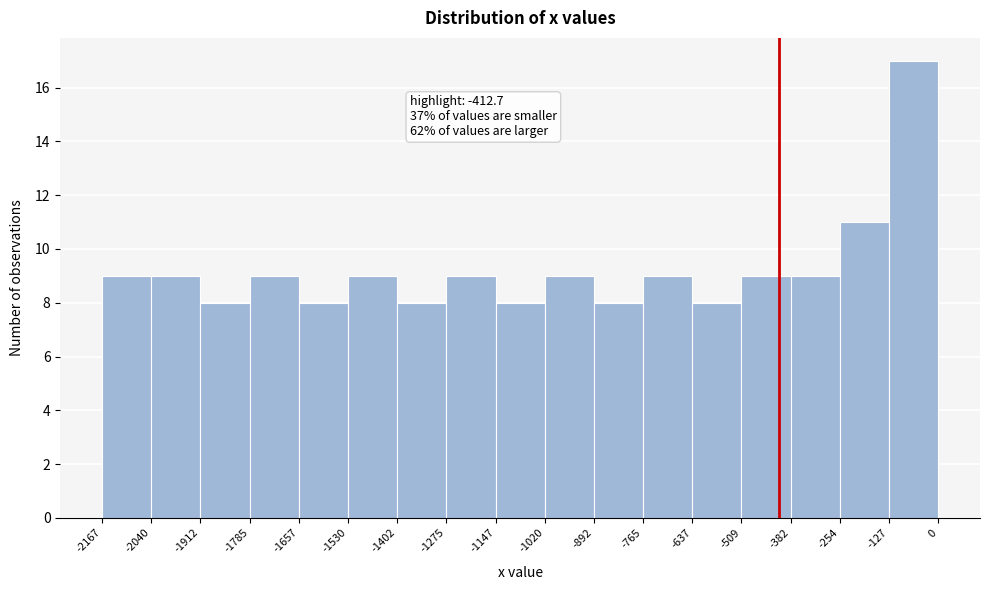

Which range on the x-axis has the tallest bar?

-127 to 0